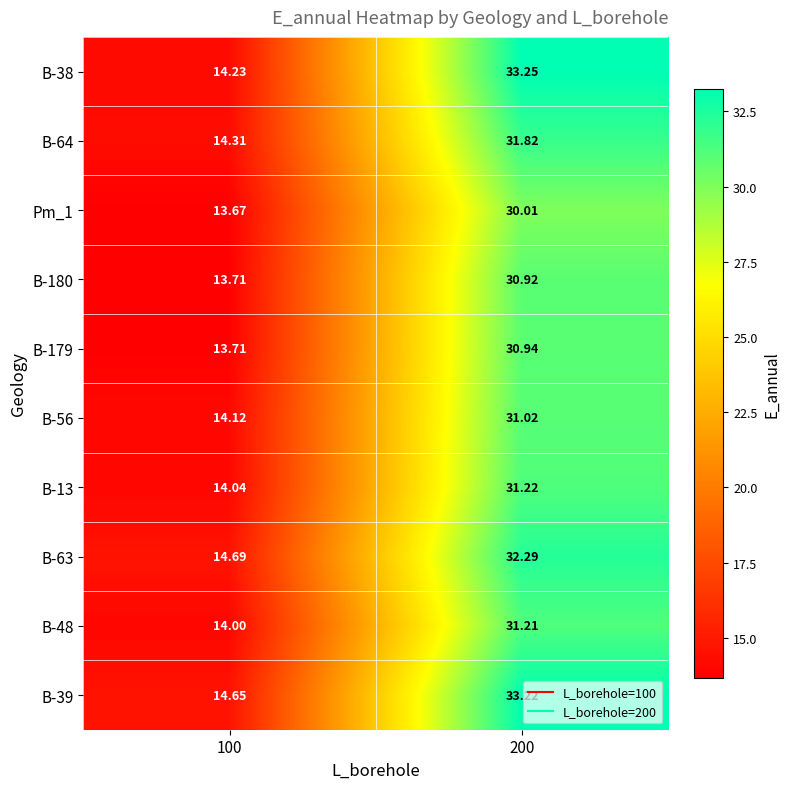

How many distinct data groups are displayed?

10